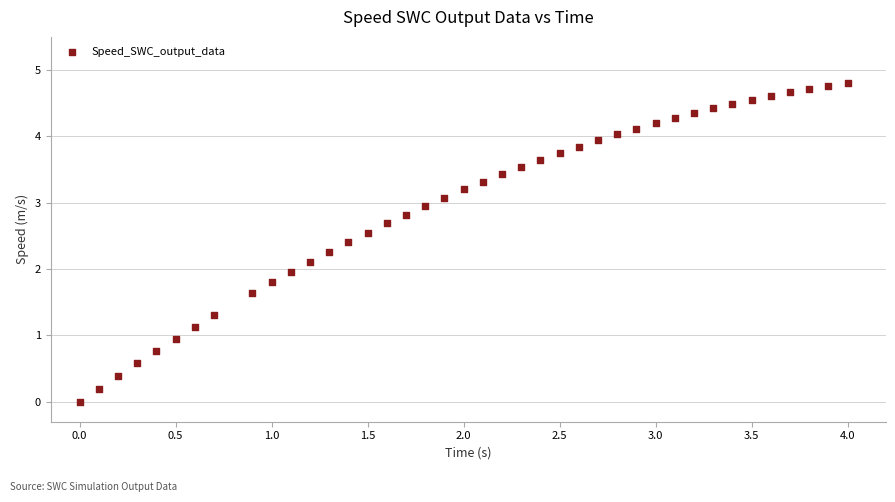

What is the range of X values (max minus min)?

4.0